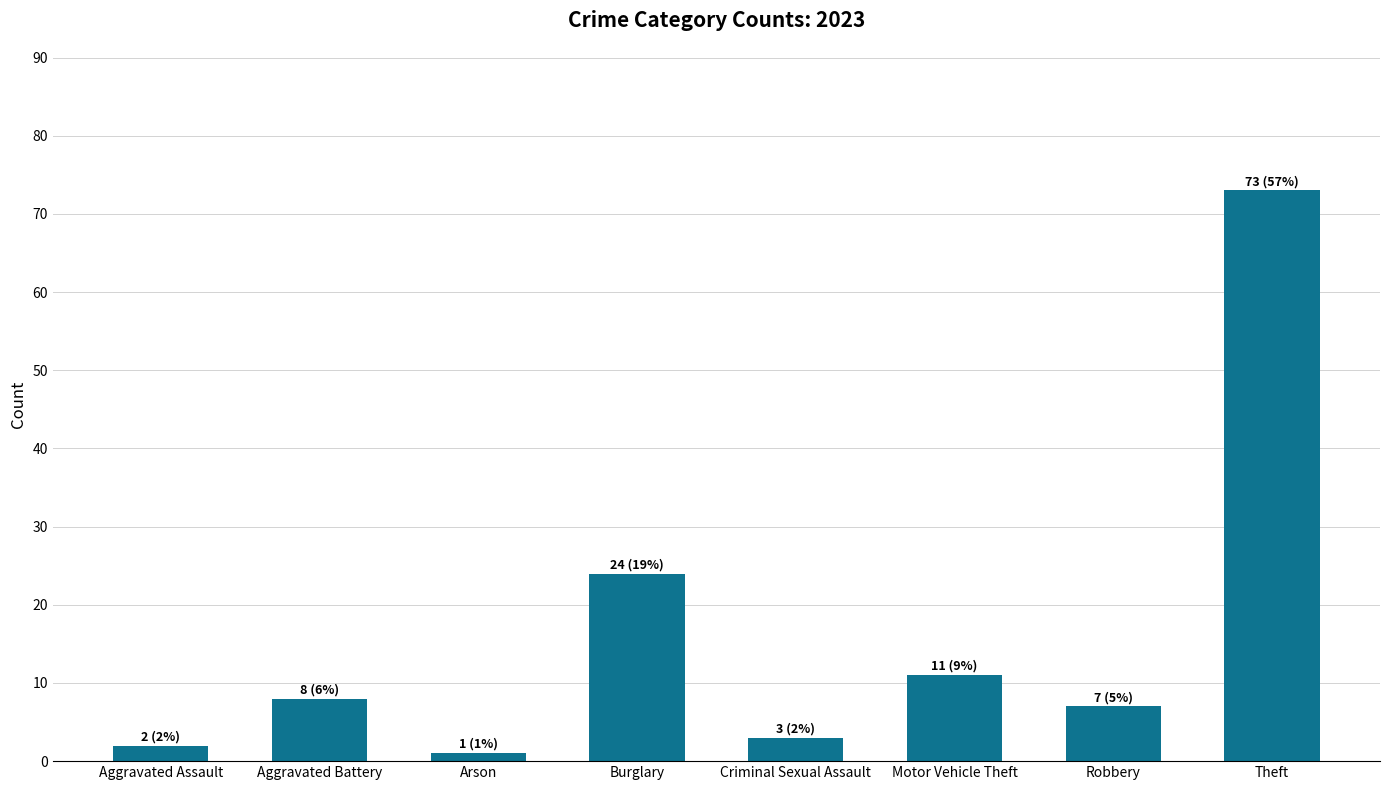

Reading left to right, list all the values displayed in this chart.

Aggravated Assault=2	Aggravated Battery=8	Arson=1	Burglary=24	Criminal Sexual Assault=3	Motor Vehicle Theft=11	Robbery=7	Theft=73